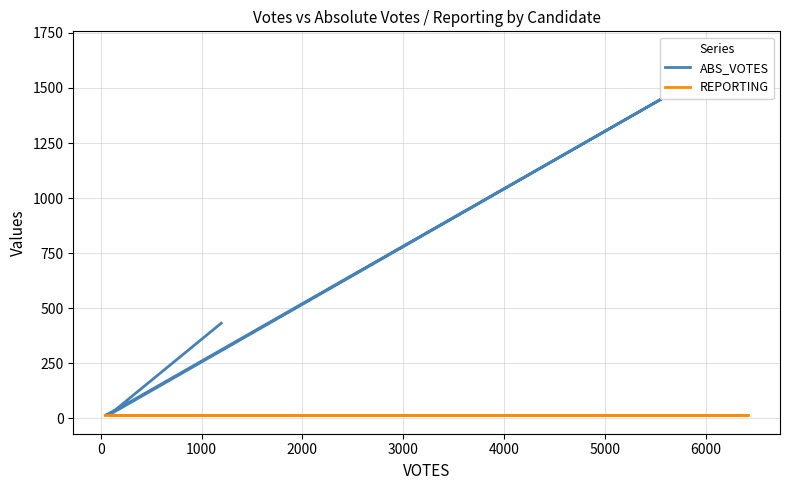

True or false: REPORTING and ABS_VOTES cross at least once.

False